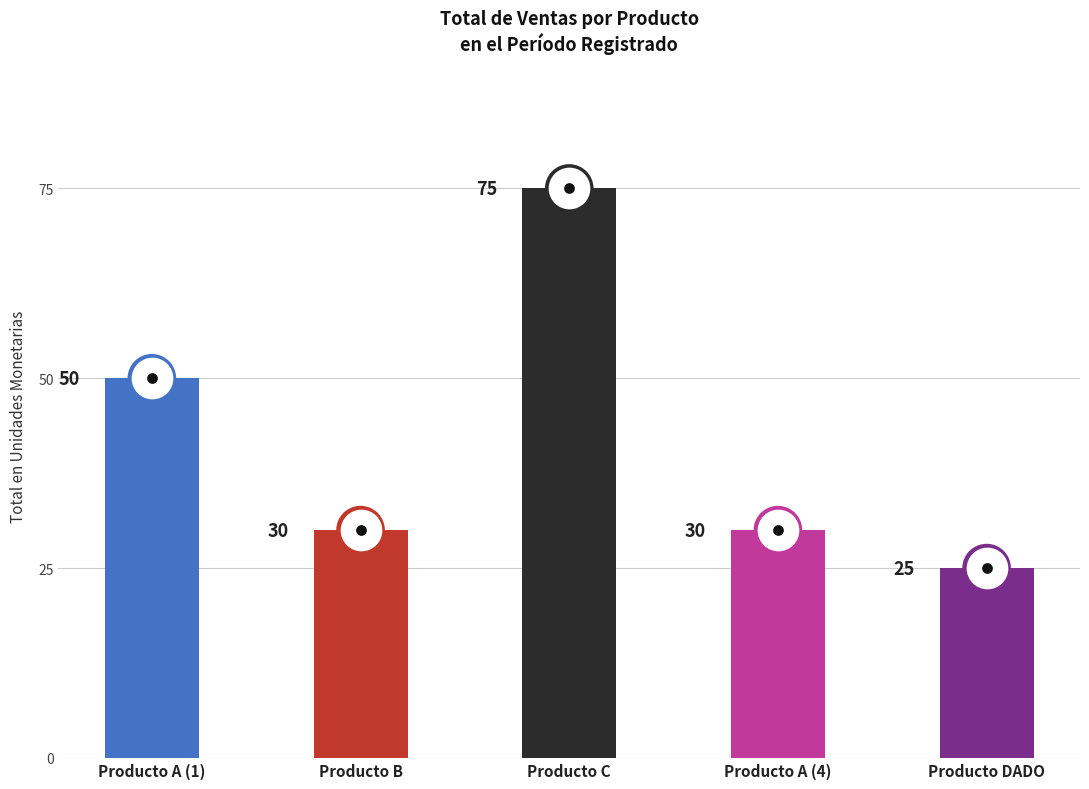

Which has a higher value, Producto A (4) or Producto A (1)?

Producto A (1)